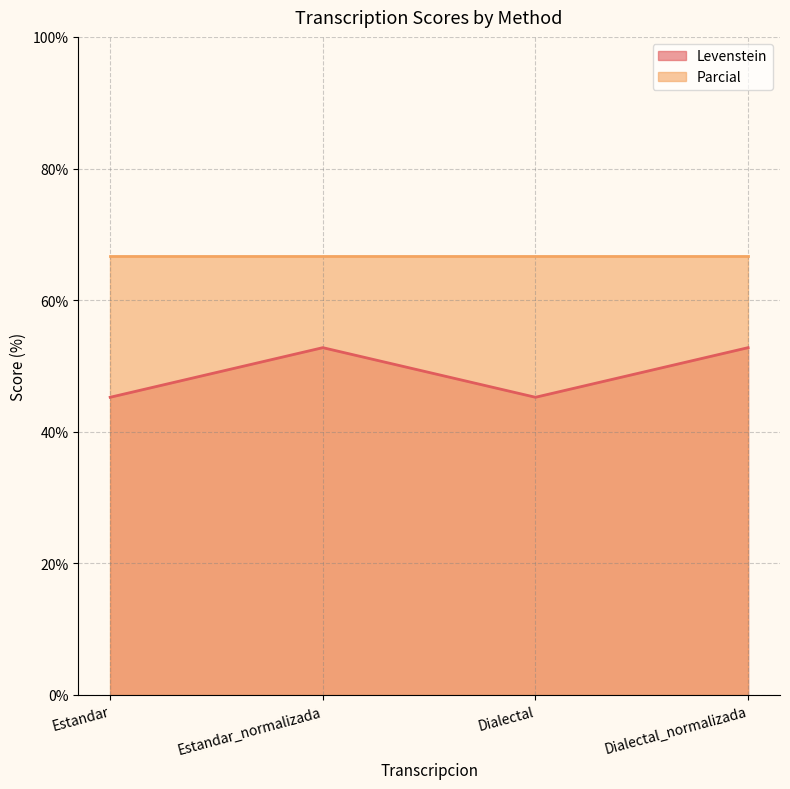

Count the number of categories in the chart.

4